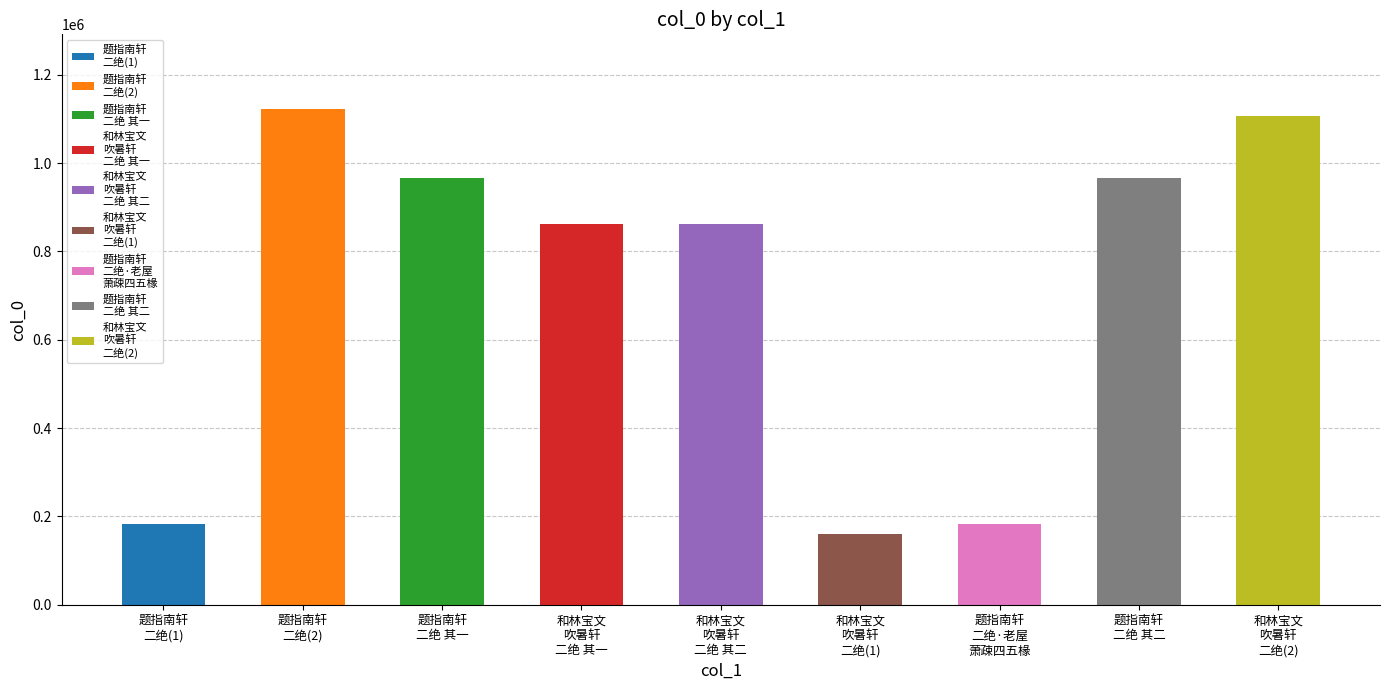

What is the greatest value displayed?

1123071